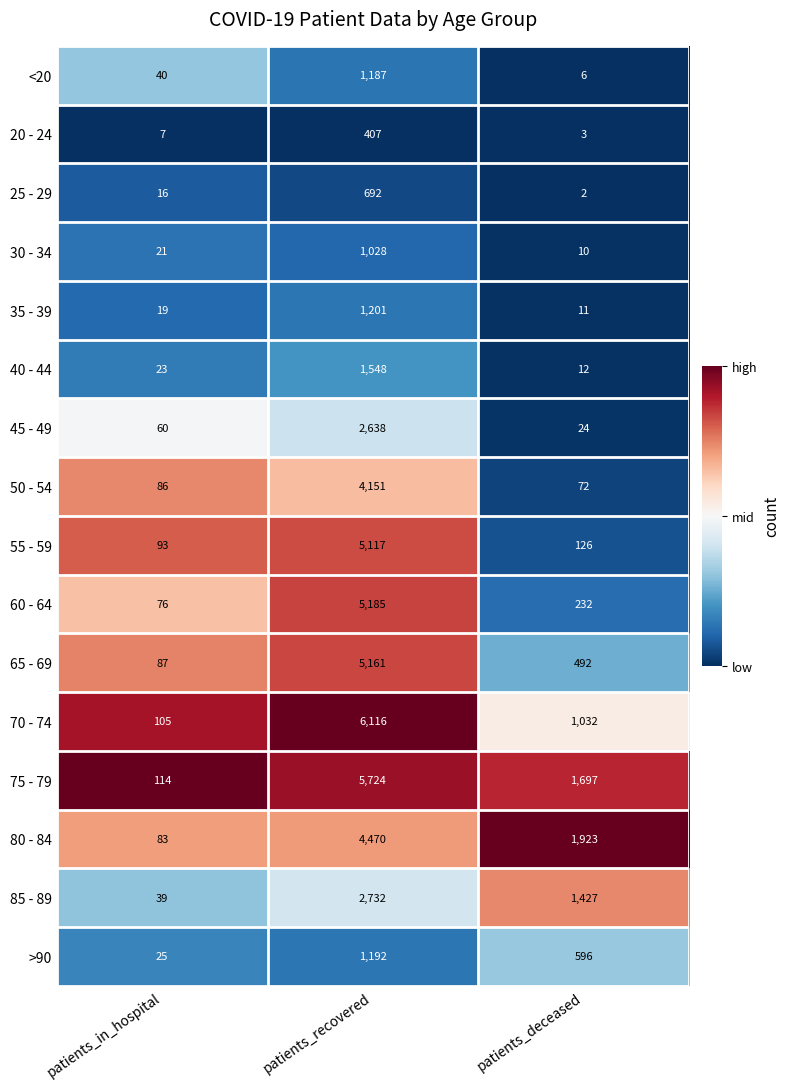

What is the total value across all series at patients_recovered?

48549